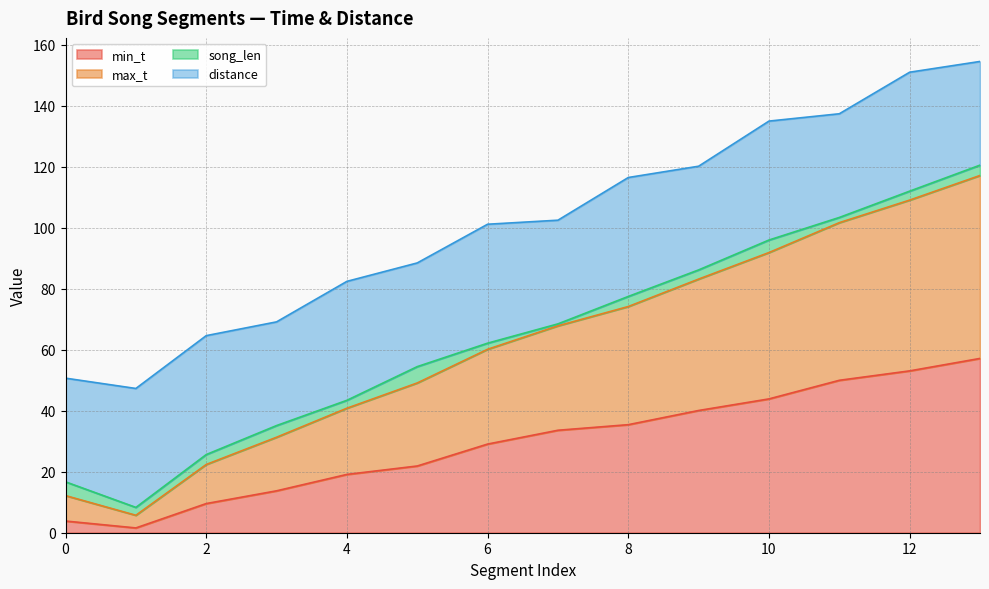

Is it true that min_t equals 50.0 at 6?

False